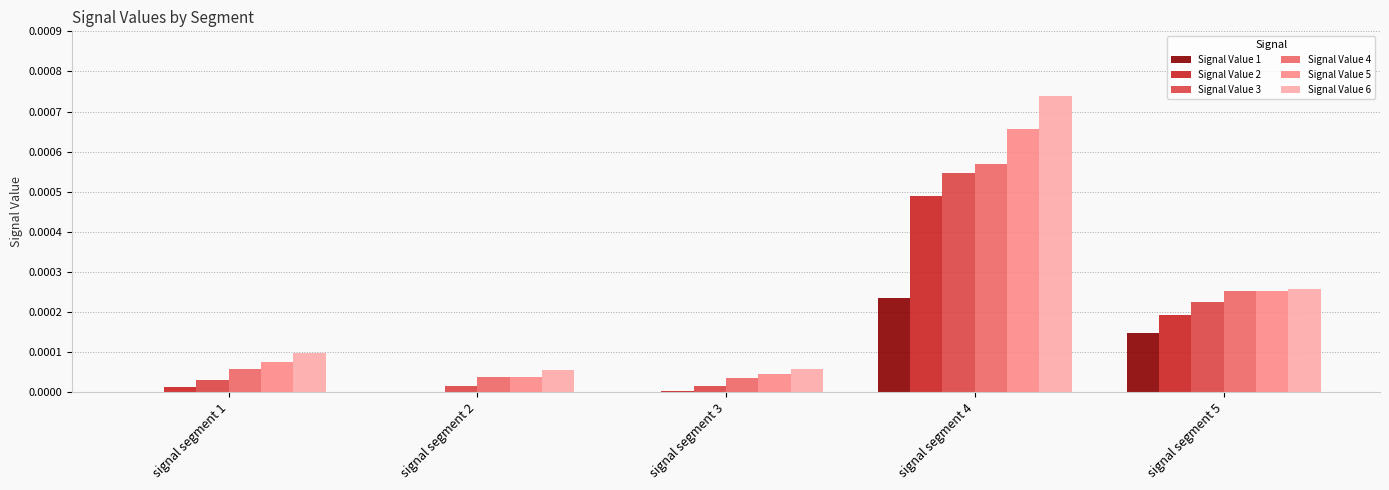

At which category is the sum across all series the highest?

signal segment 4